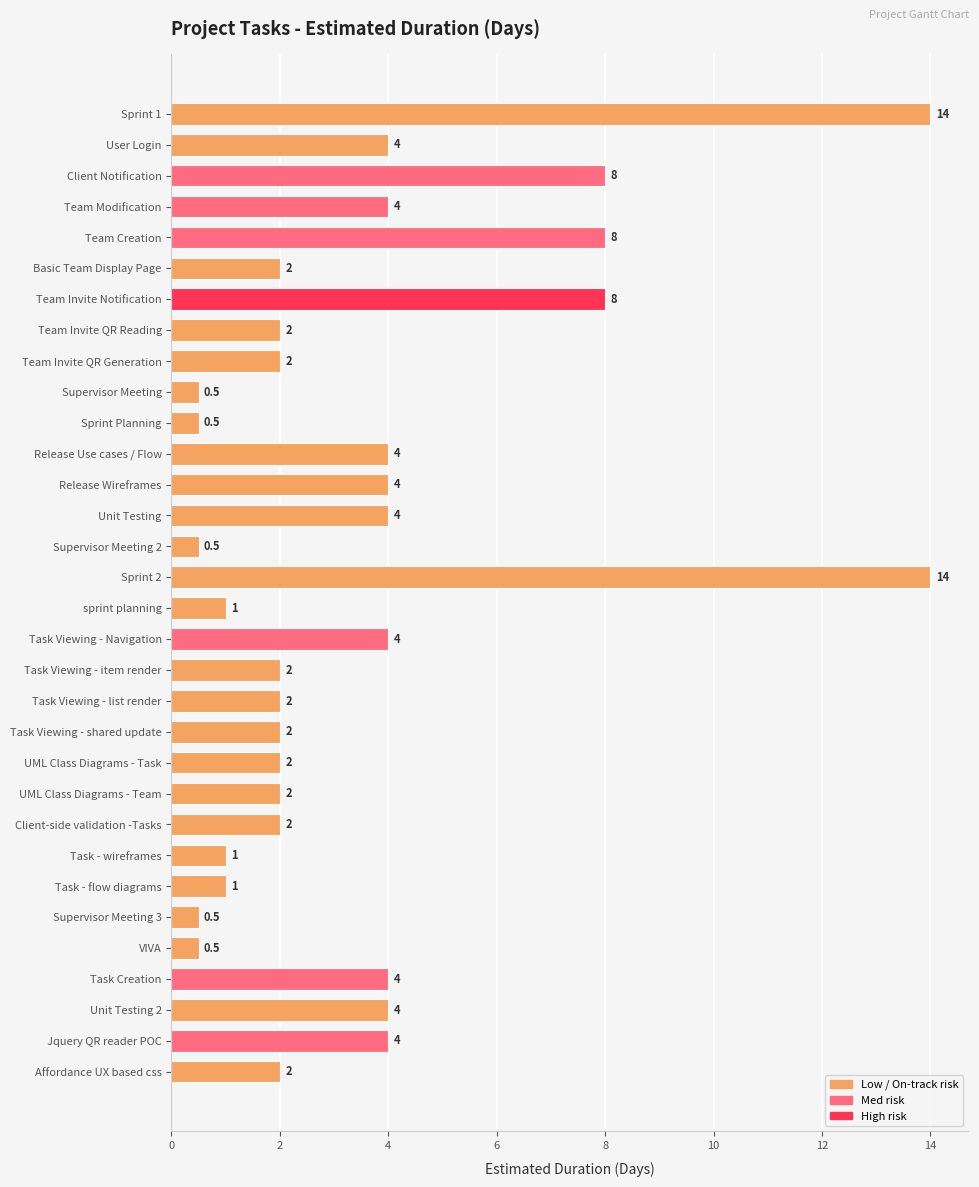

What is the average value?

3.5